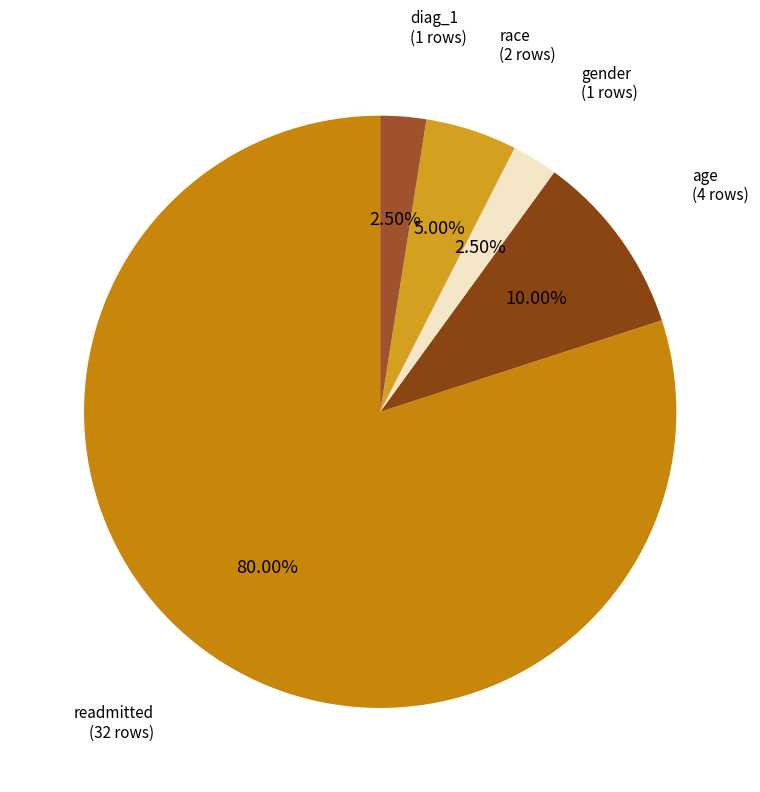

Is there a majority slice in this chart?

Yes